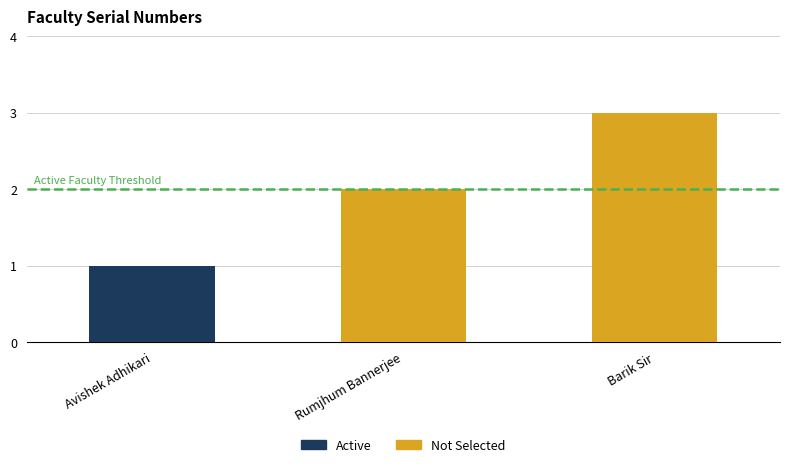

Between Rumjhum Bannerjee and Barik Sir, which is larger?

Barik Sir